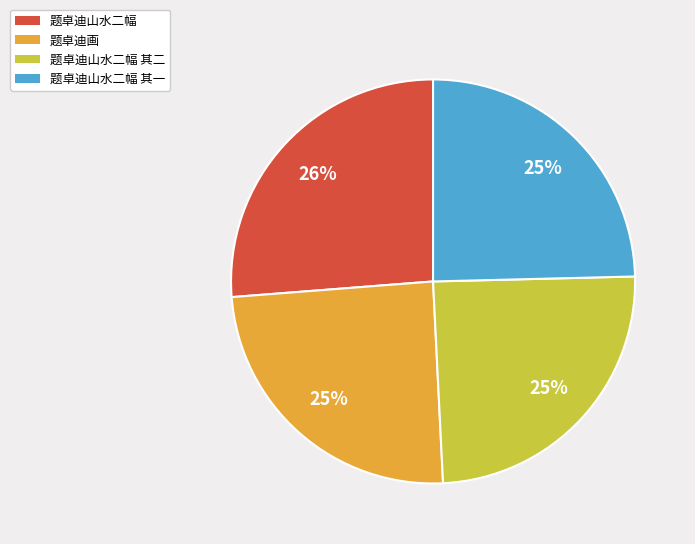

True or false: 题卓迪山水二幅 其一 accounts for 25% of the total.

True